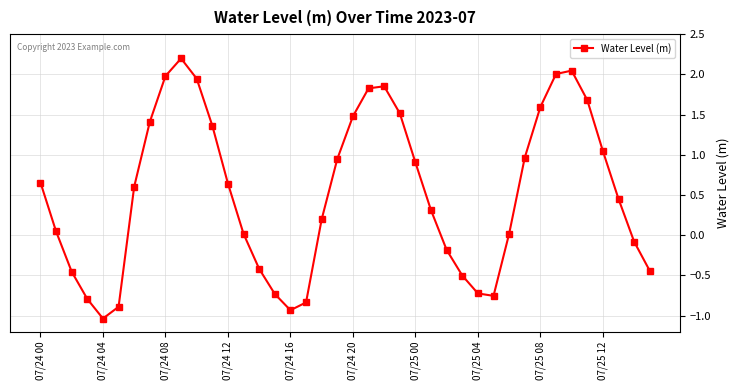

What is the greatest value displayed?

2.2